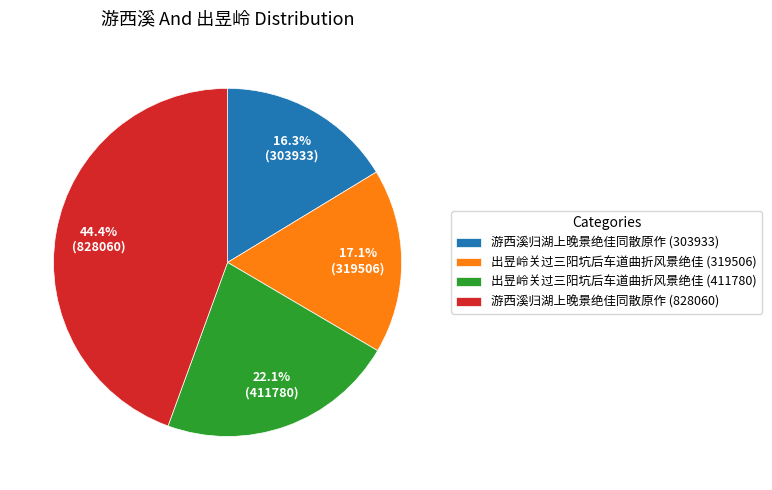

Does 出昱岭关过三阳坑后车道曲折风景绝佳 (411780) represent more than half of the total?

No